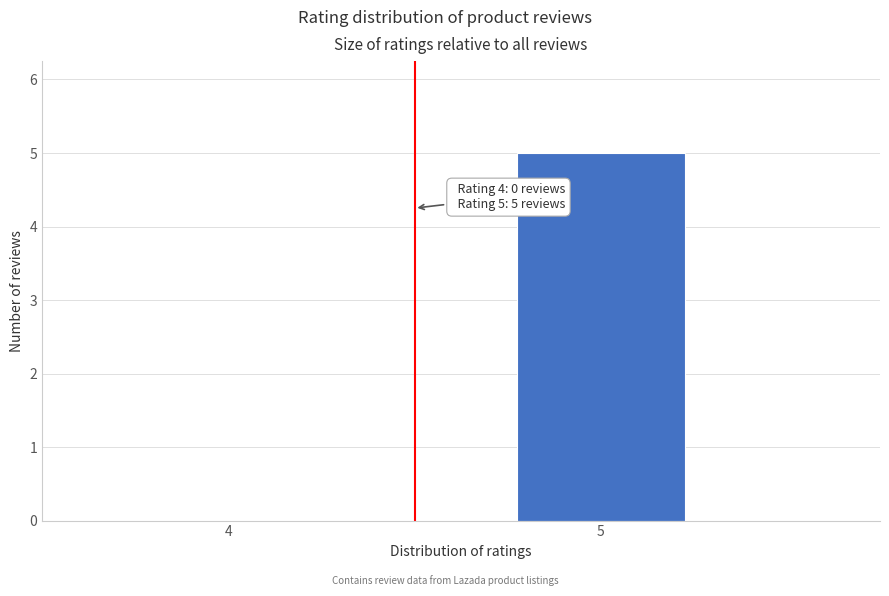

Reading left to right, transcribe all the data shown in this chart.

4=0	5=5